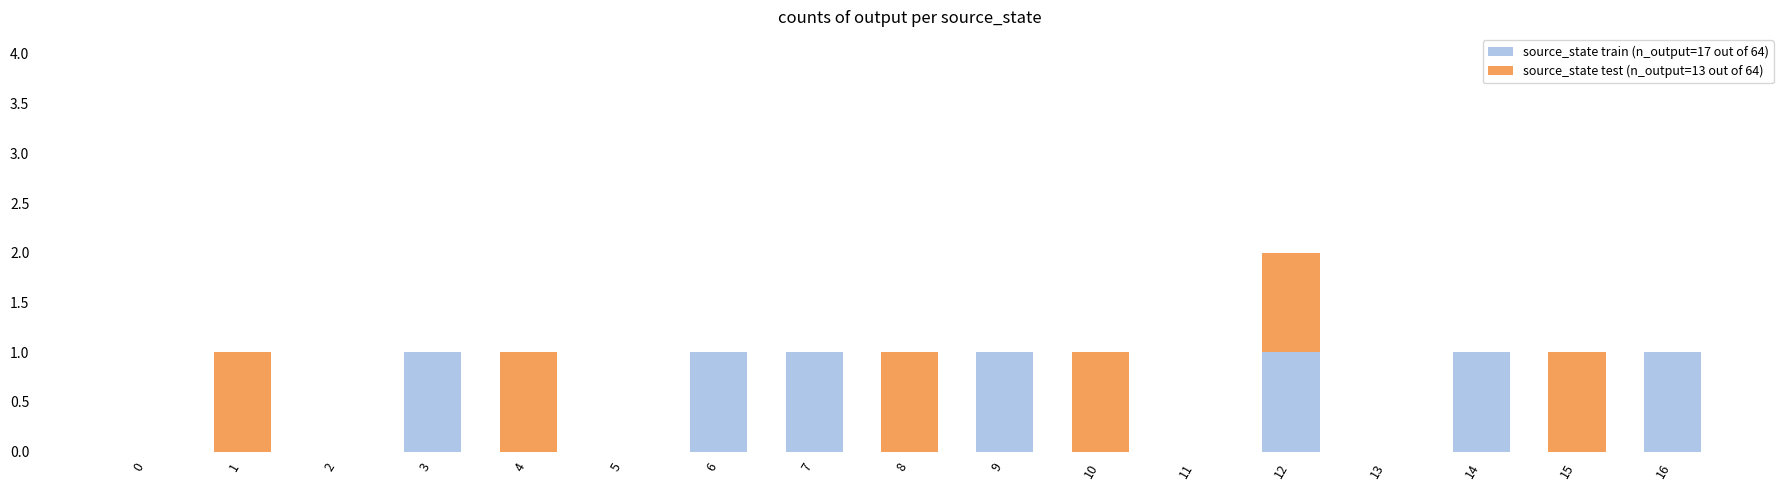

The source_state train (n_output=17 out of 64) series shows 1 at 1. True or false?

False